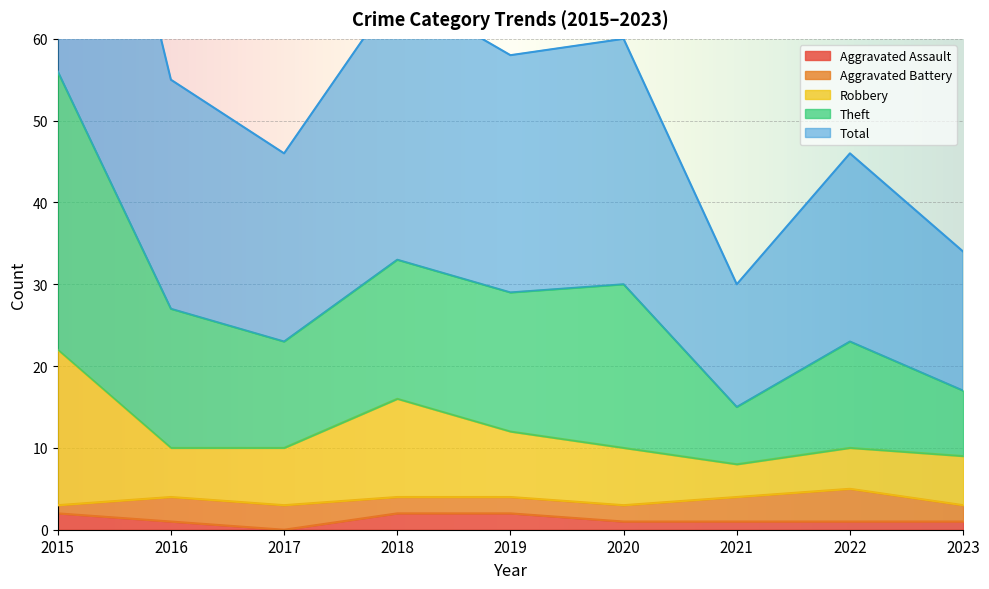

At which label does Theft first exceed 55?

2015